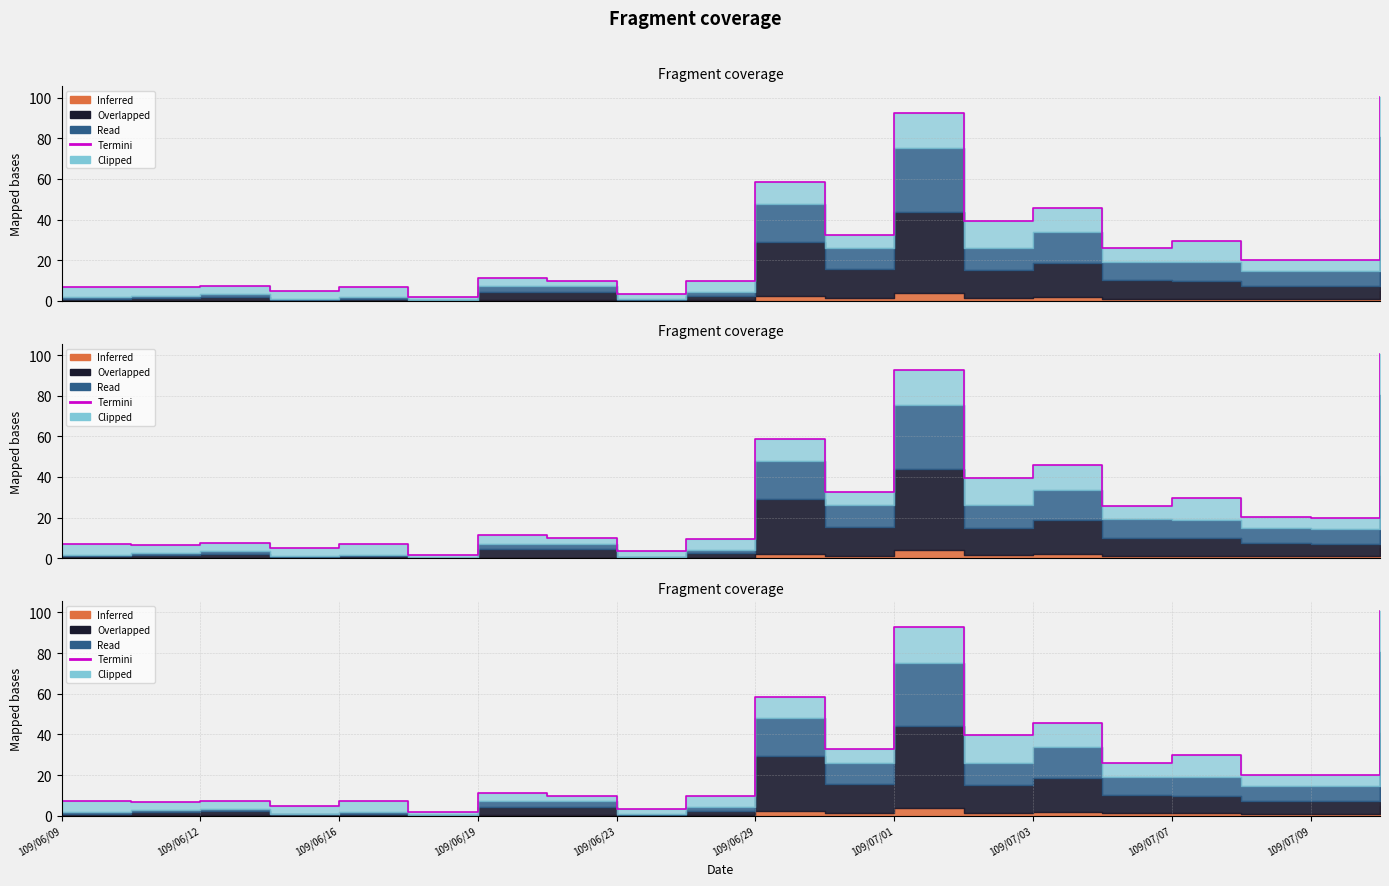

True or false: the data shows 41.5 at 19.

False